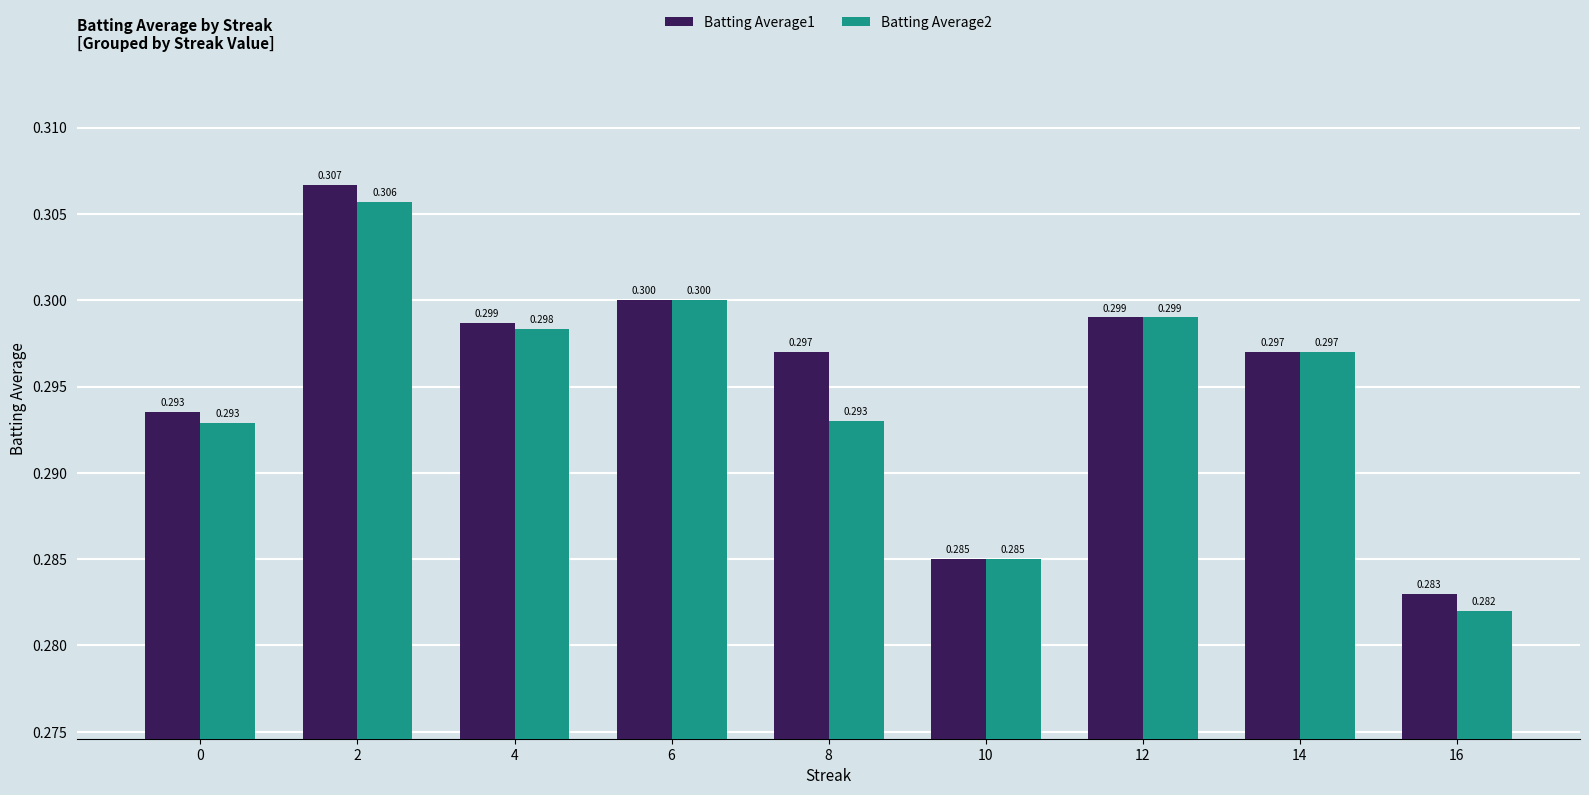

Is the value of Batting Average1 at 0 greater than the value of Batting Average2 at 6?

No